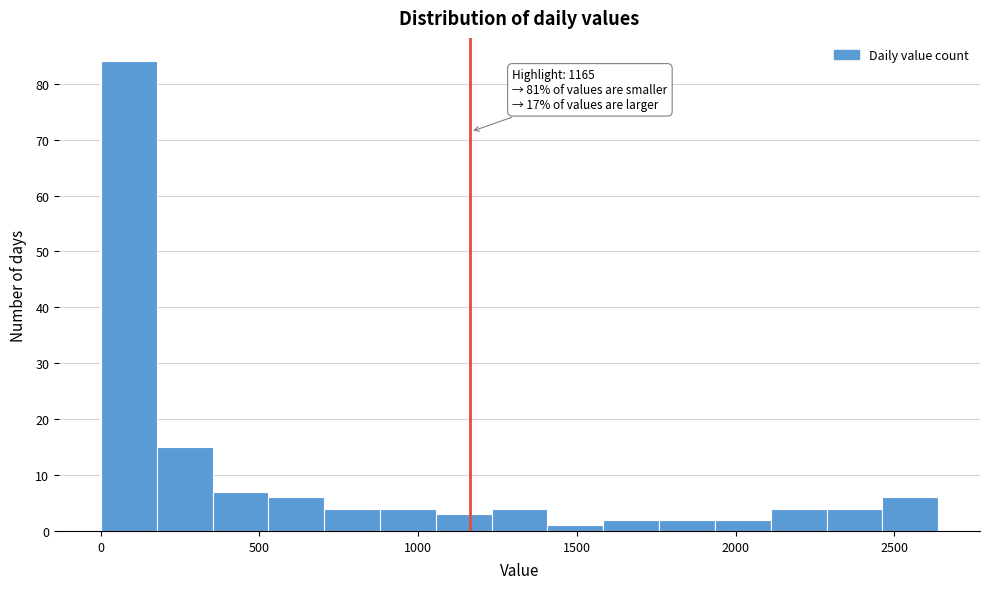

Around what value on the x-axis is the tallest bar? Give the approximate position of its centre, as read against the axis.

100